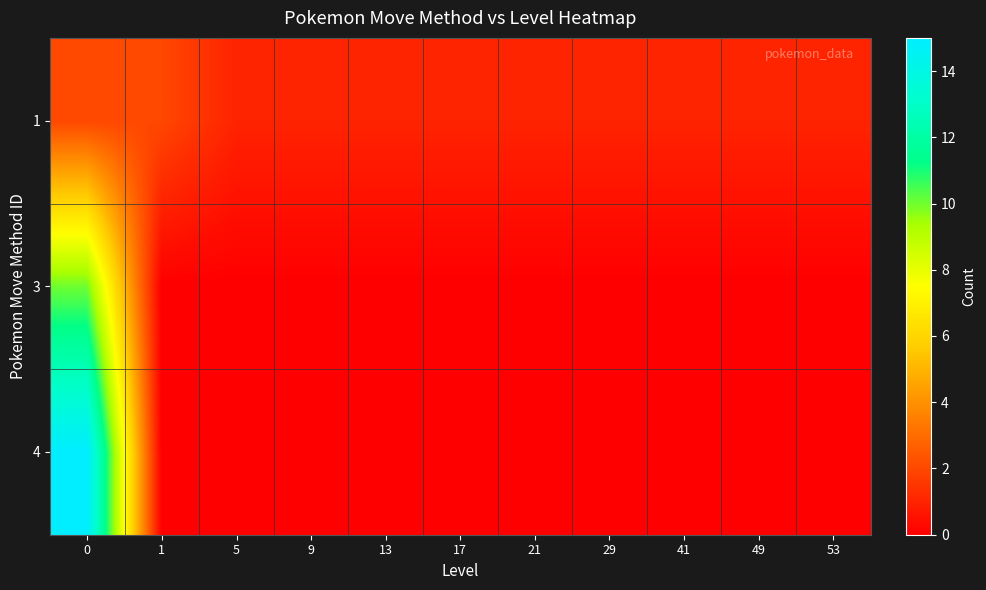

Reading left to right, what are all the values shown in this chart?

1: 0=2	1=2	5=1	9=1	13=1	17=1	21=1	29=1	41=1	49=1	53=1
3: 0=10	1=0	5=0	9=0	13=0	17=0	21=0	29=0	41=0	49=0	53=0
4: 0=15	1=0	5=0	9=0	13=0	17=0	21=0	29=0	41=0	49=0	53=0